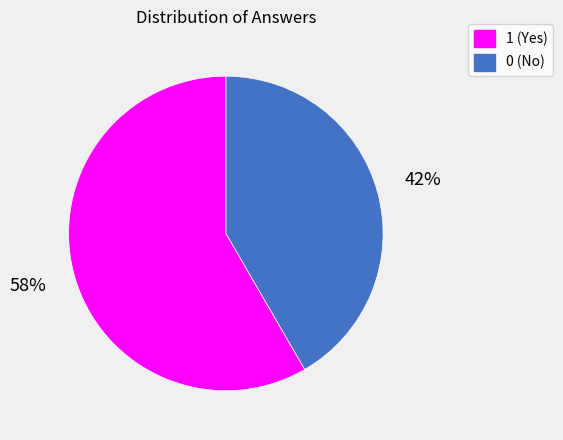

Is there any slice that represents more than half of the pie?

Yes